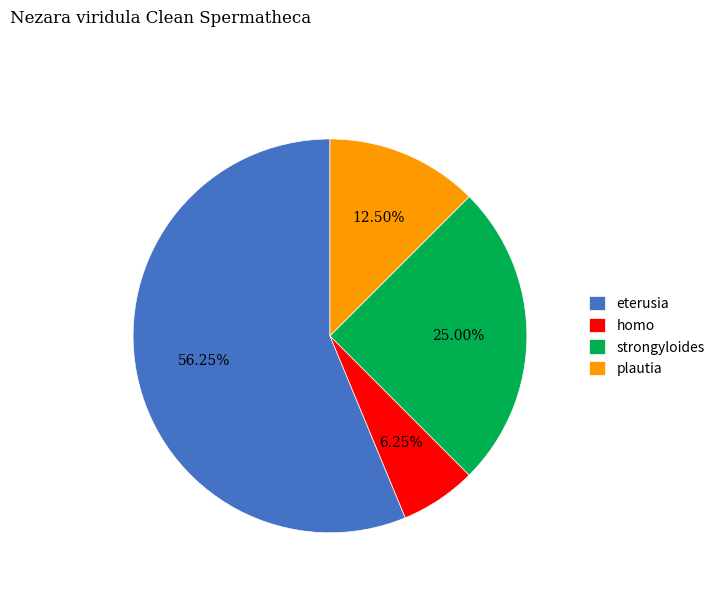

Which category has the biggest portion of the pie?

eterusia